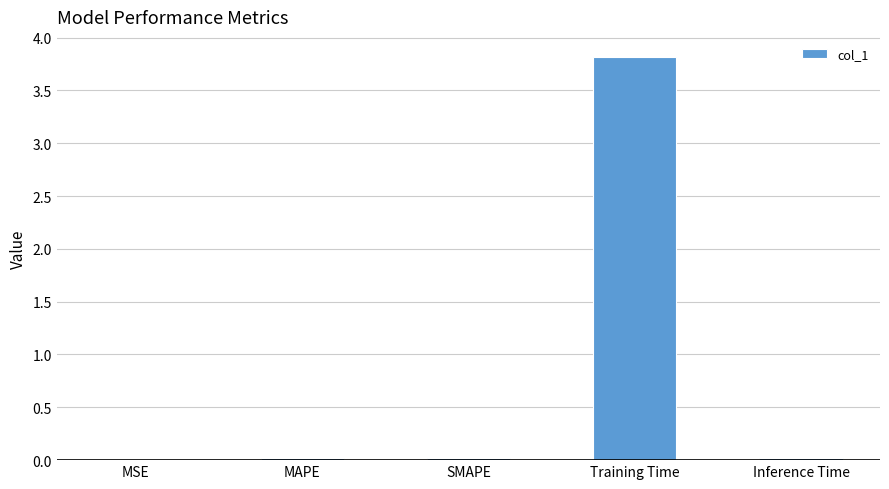

The value at Inference Time is 0.0. True or false?

True